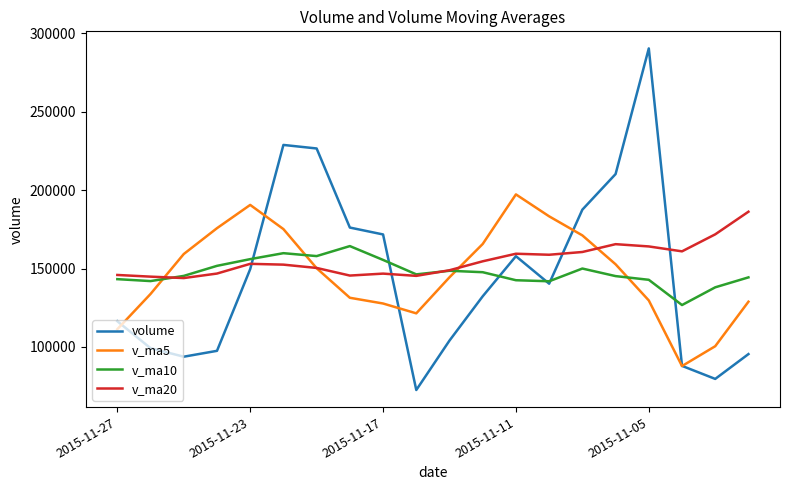

What is the difference between the maximum and minimum values in the v_ma5 series?

109440.8